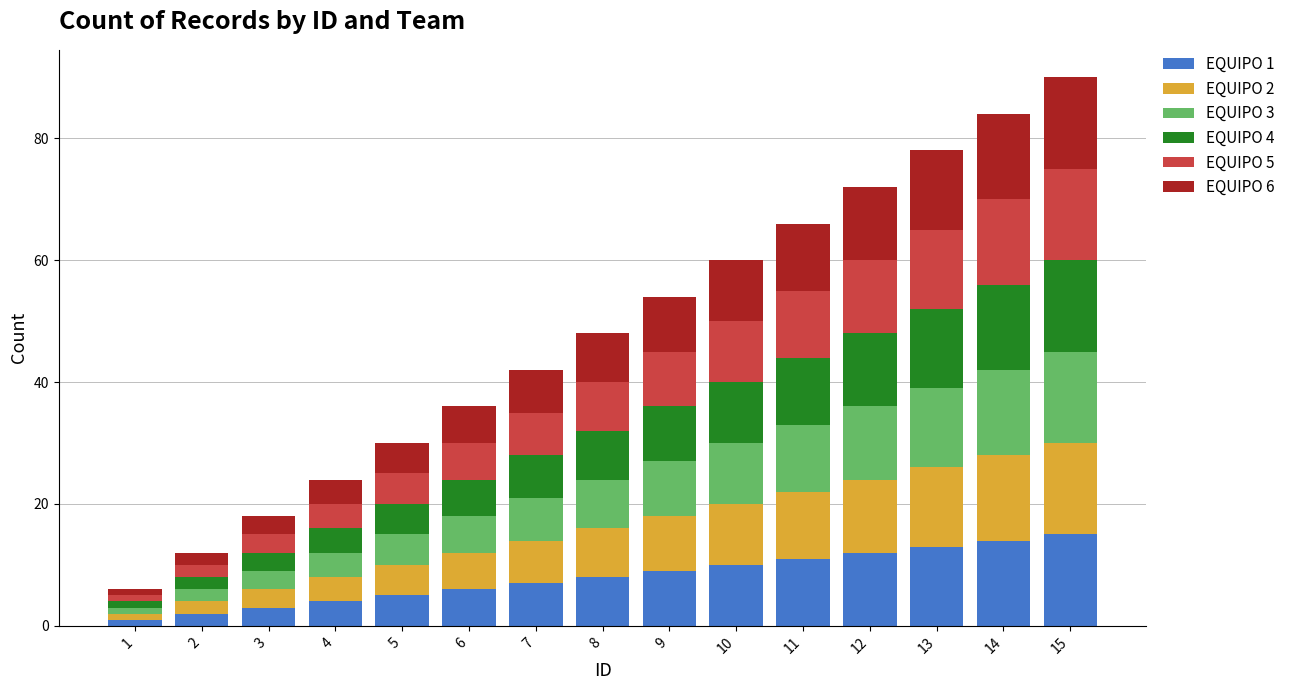

The EQUIPO 1 series shows 7 at 7. True or false?

True